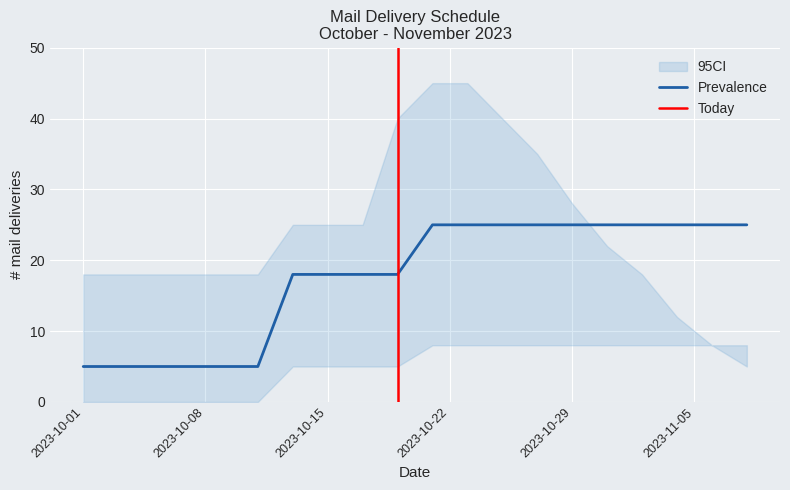

What is the value of the CI_lower point at the 17th from the left?

8